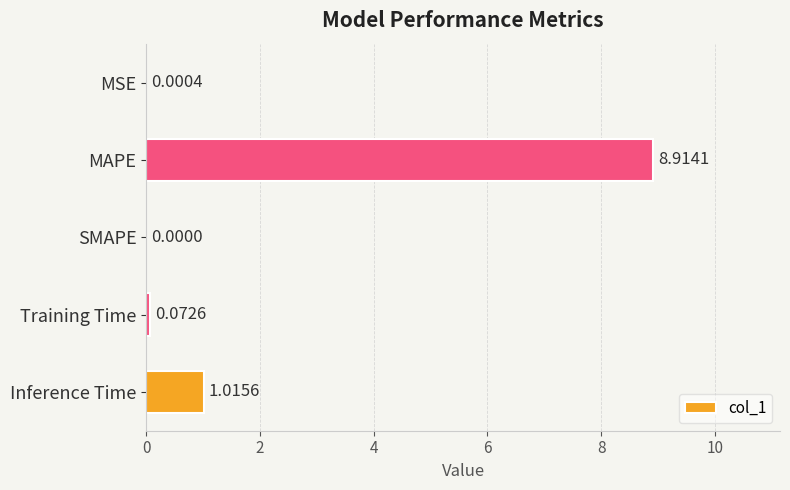

Where is the data nearest to the value 4?

Inference Time